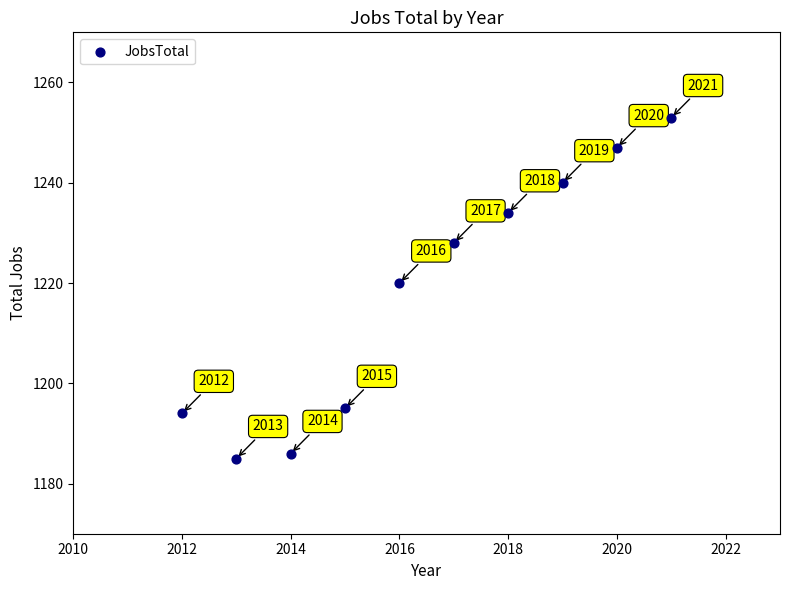

What Y value in the scatter plot is closest to 1219?

1220